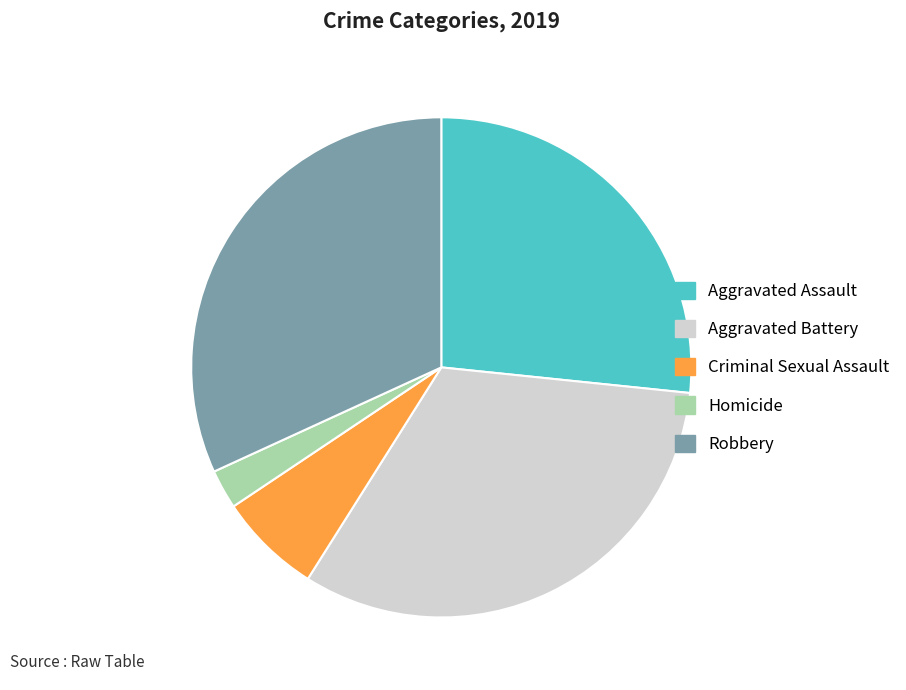

Do Criminal Sexual Assault and Robbery together represent more than half of the pie?

No